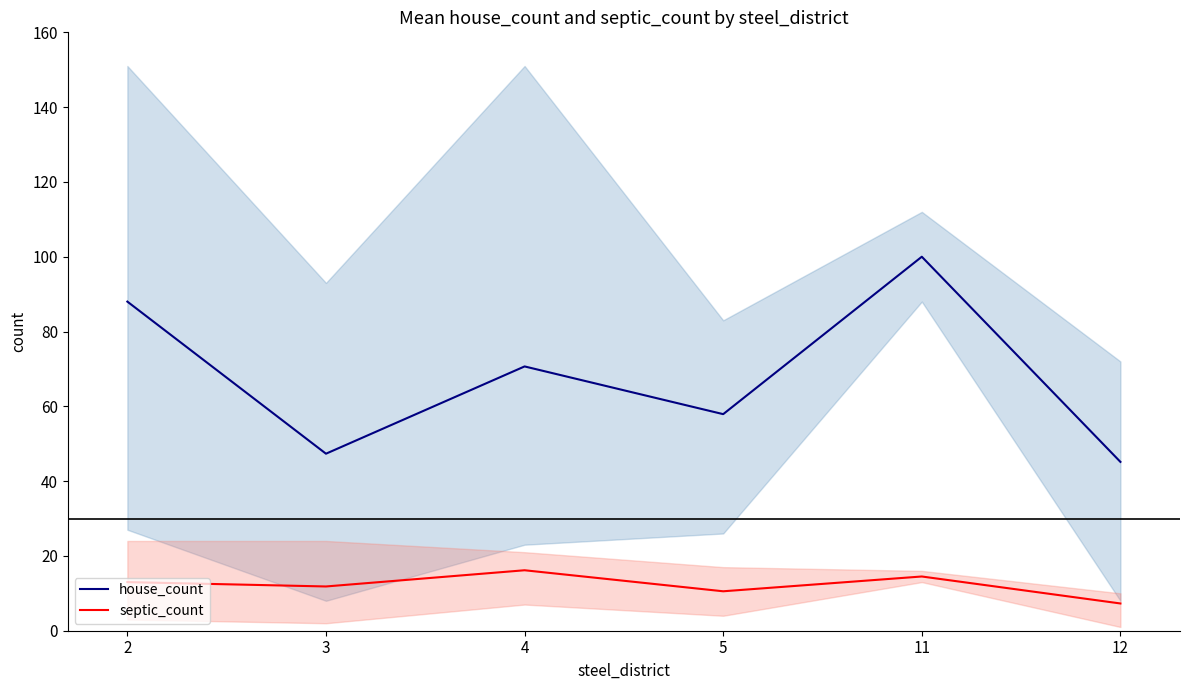

Reading left to right, what are all the values shown in this chart?

house_count: 88.0	47.3	70.7	57.9	100.0	45.1
septic_count: 13.0	11.8	16.2	10.5	14.5	7.3